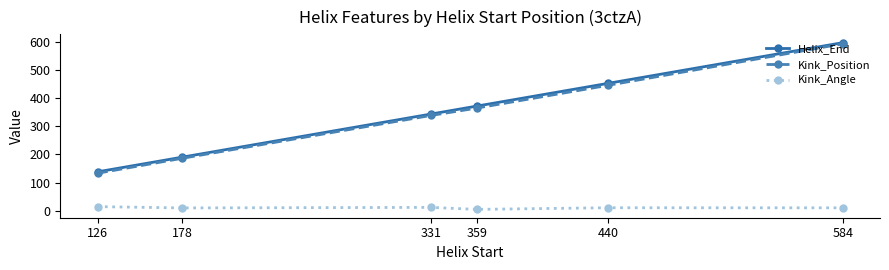

What is the value of the Kink_Position point at the 5th from the left?

445.0